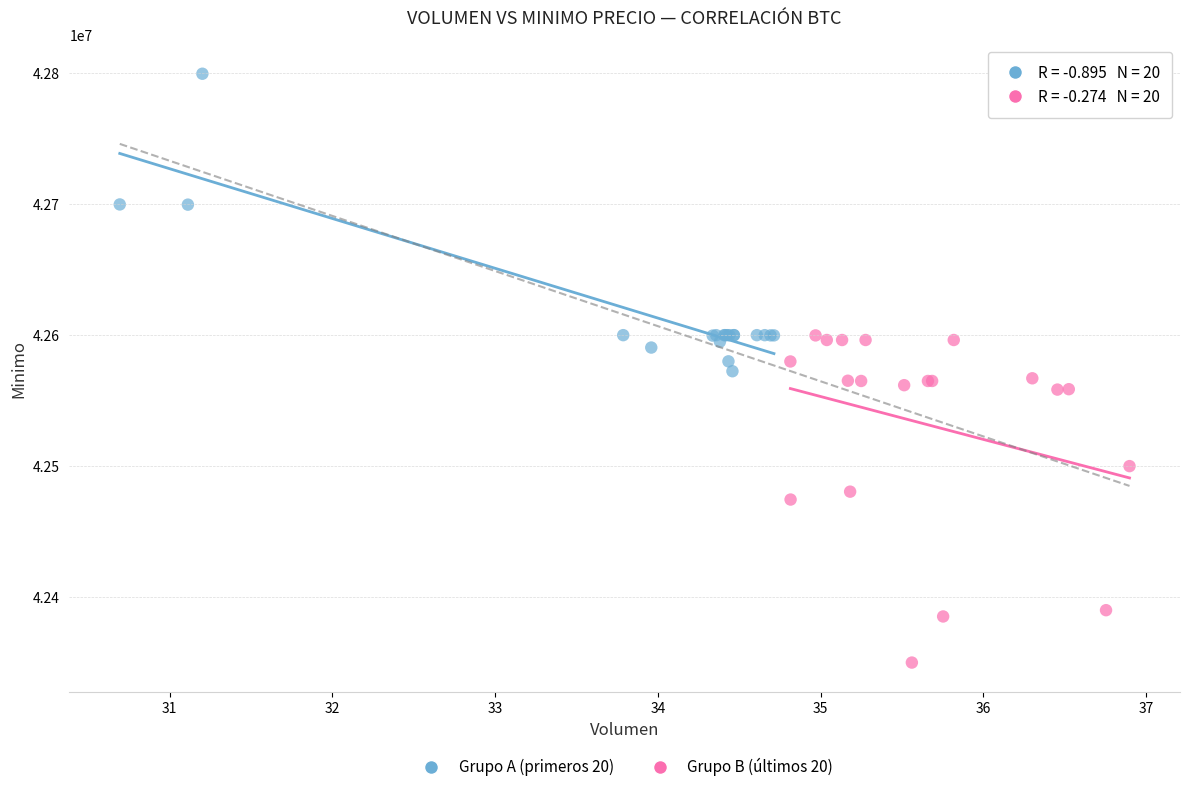

What are all the series names shown in the legend?

Grupo A (primeros 20), Grupo B (últimos 20)